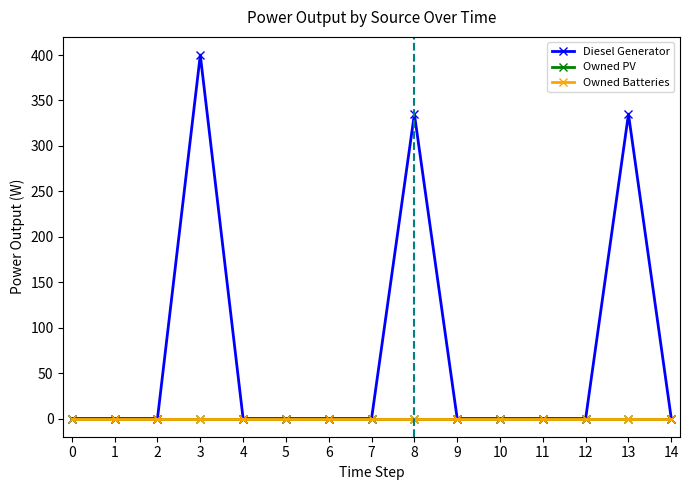

Does the chart display data point markers on the line(s)?

Yes